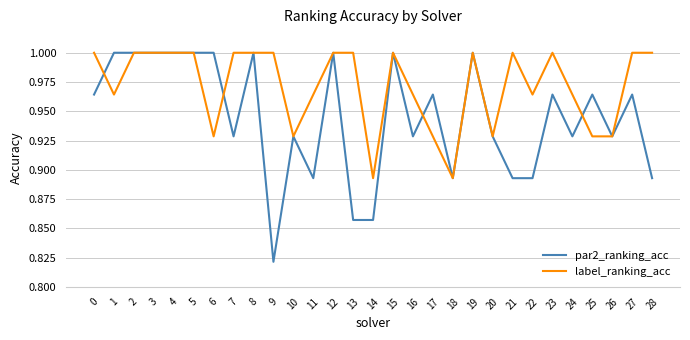

At 24, list the series in order from largest to smallest.

label_ranking_acc, par2_ranking_acc